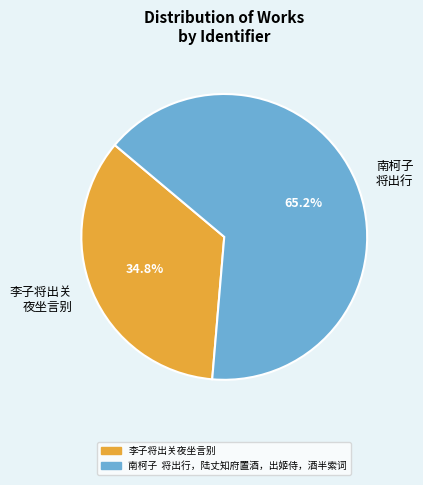

Combined, do 南柯子 将出行 and 李子将出关 夜坐言别 account for over 50%?

Yes